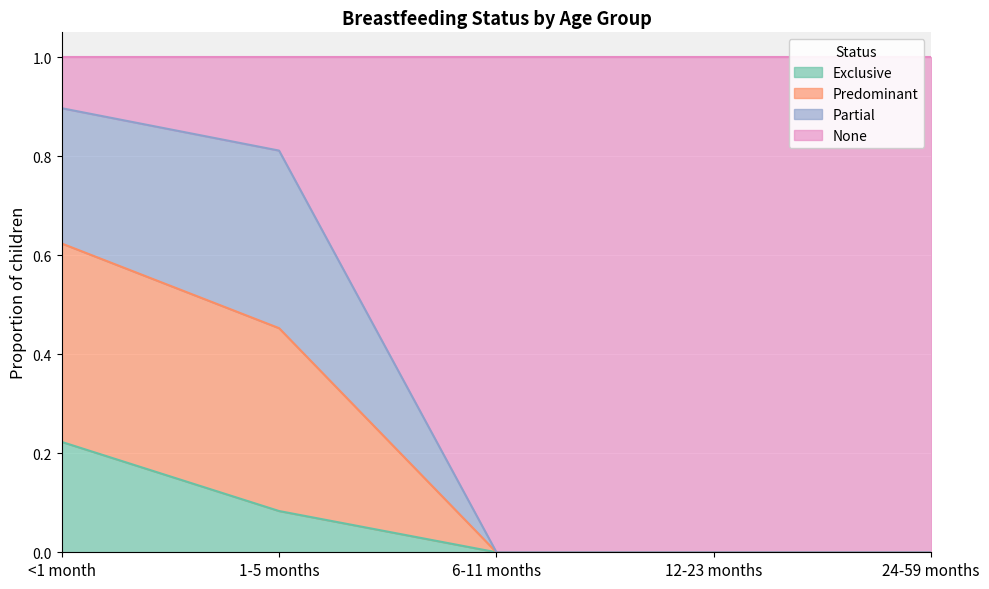

Which category has the highest value in the Exclusive series?

<1 month